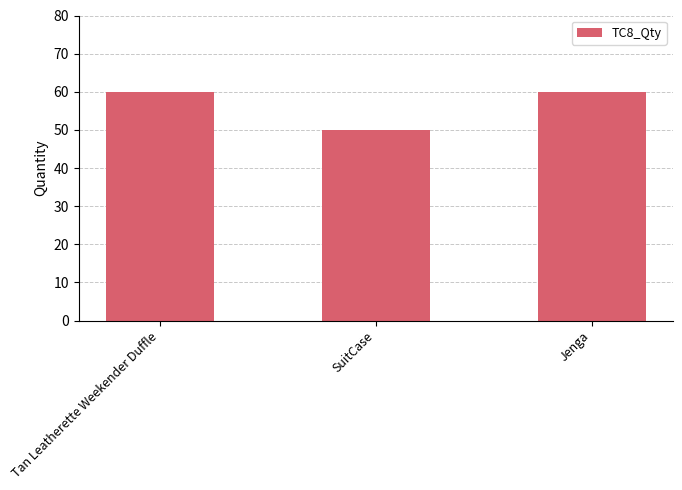

Reading left to right, extract all data points from this chart.

60	50	60